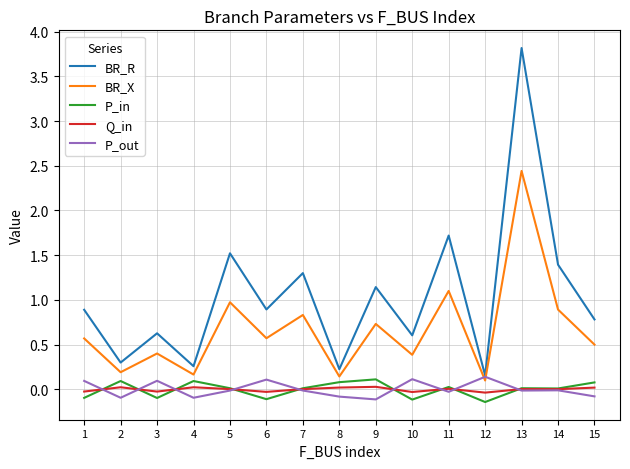

Where is the first local minimum for BR_X?

2